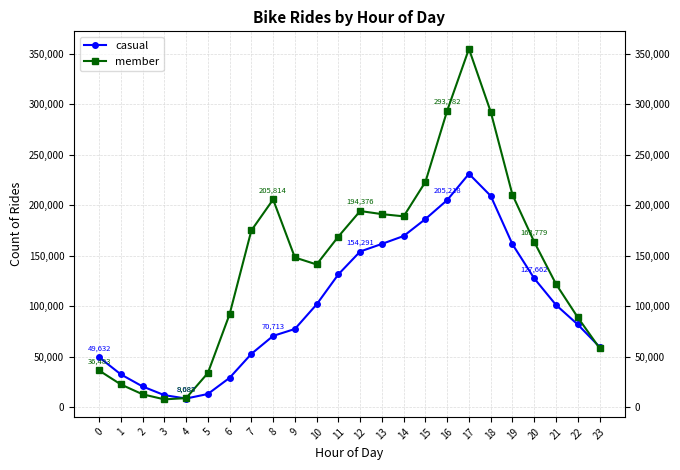

What is the average value of the member series?

143277